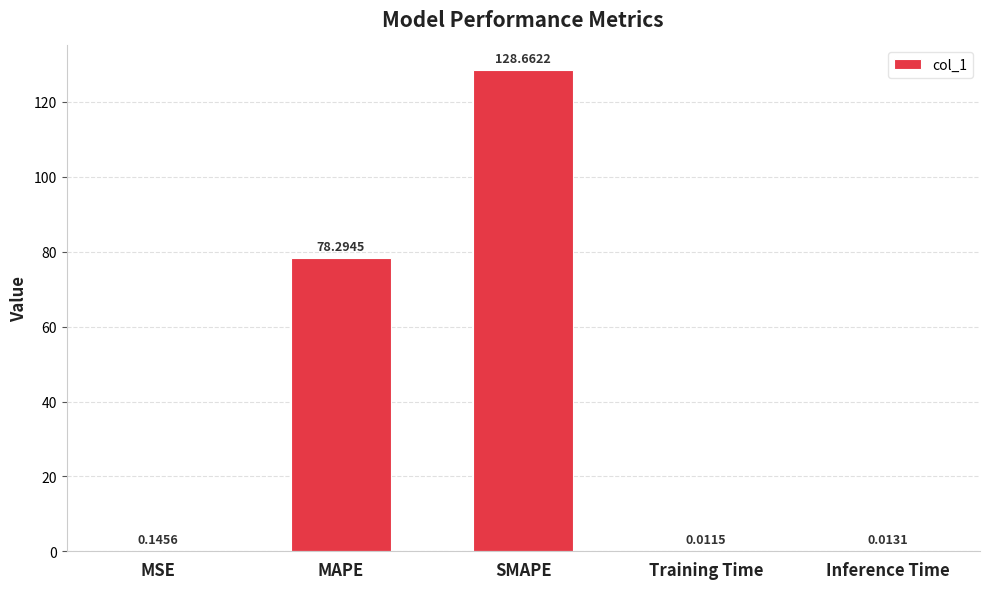

What is the sum of the values at Training Time and MAPE?

78.3